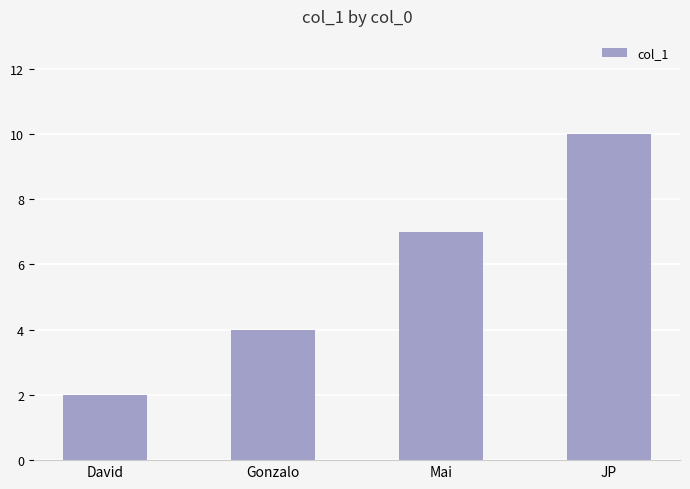

What is the label of the 2nd bar from the left?

Gonzalo